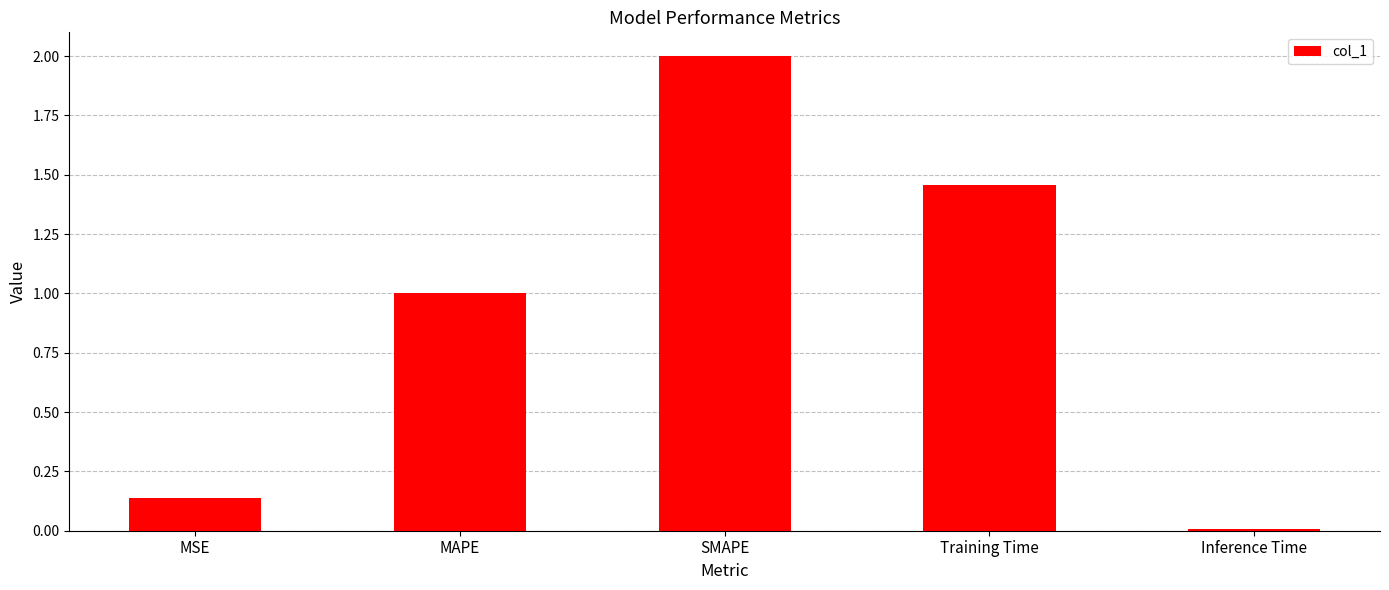

How many bars are there in total?

5